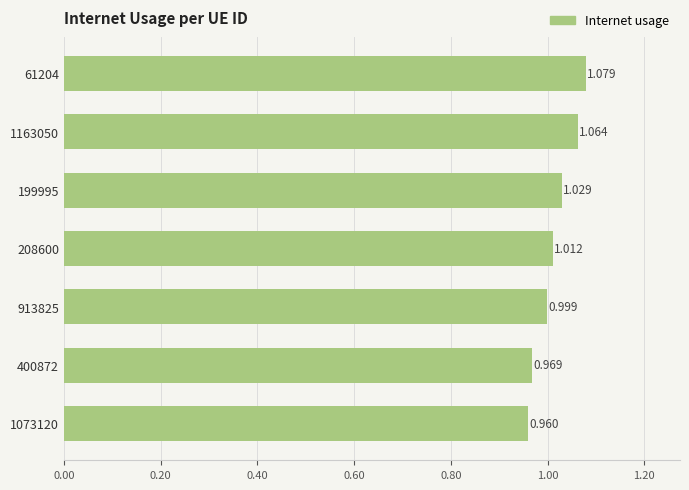

Count the number of data series in this chart.

1